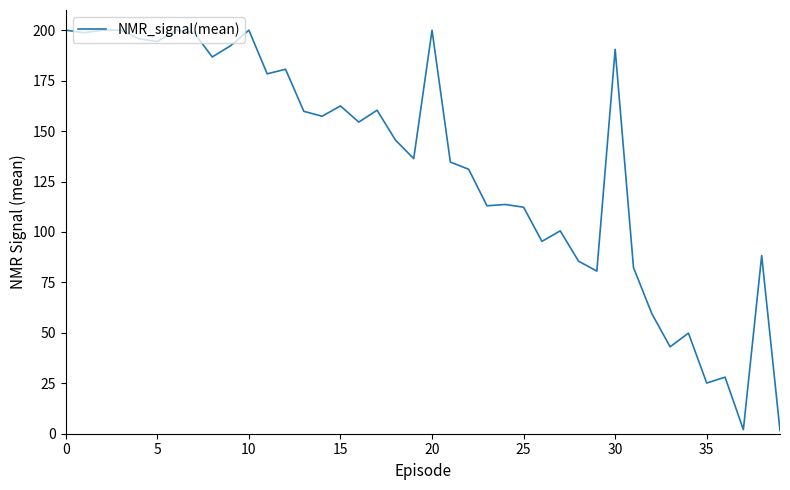

What is the maximum value shown in the chart?

200.0